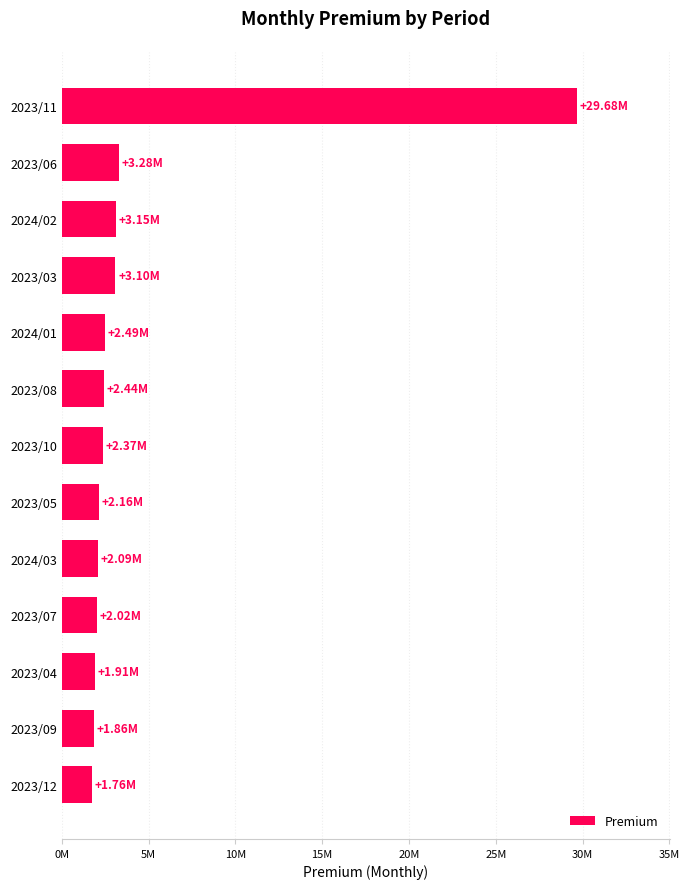

Where is the data nearest to the value 15720619?

2023/06